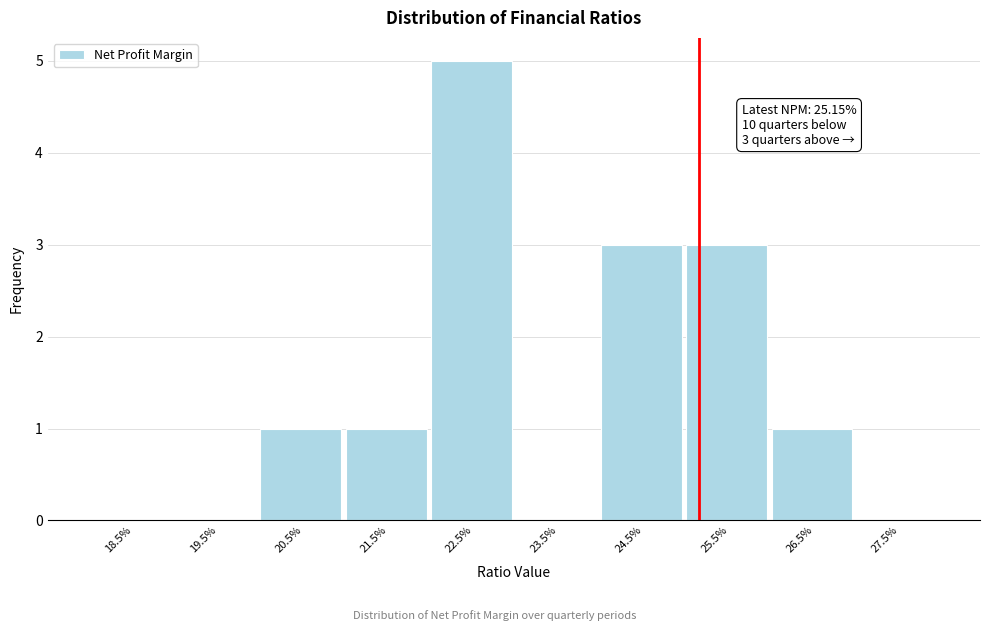

Reading left to right, list all the values displayed in this chart.

18.5%=0	19.5%=0	20.5%=1	21.5%=1	22.5%=5	23.5%=0	24.5%=3	25.5%=3	26.5%=1	27.5%=0